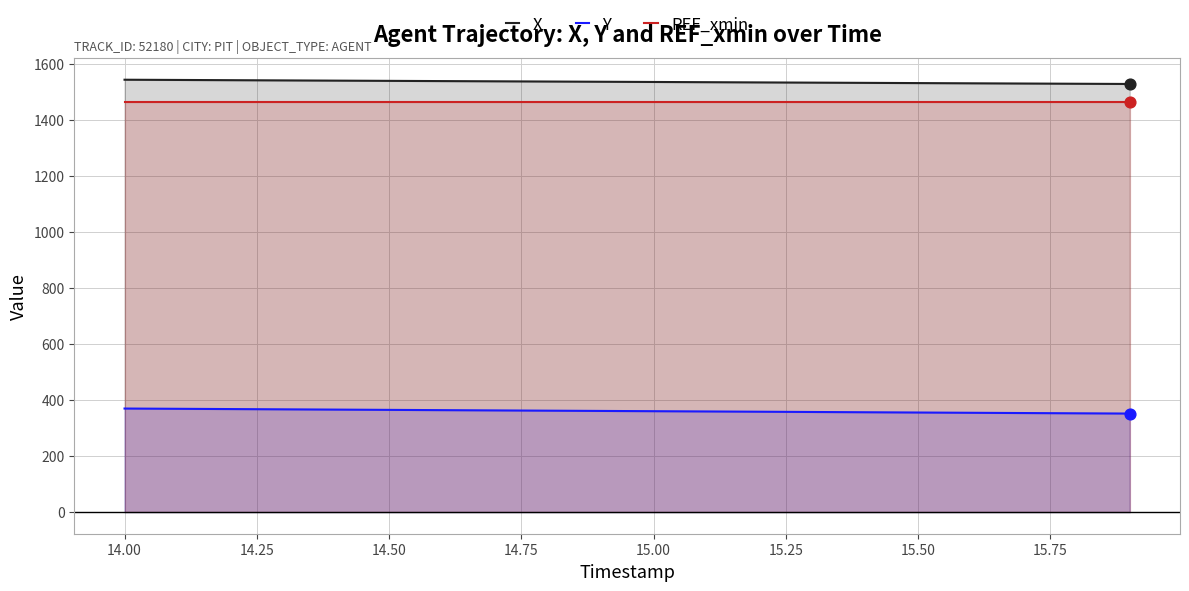

Which series has the largest Y range (max minus min)?

Y